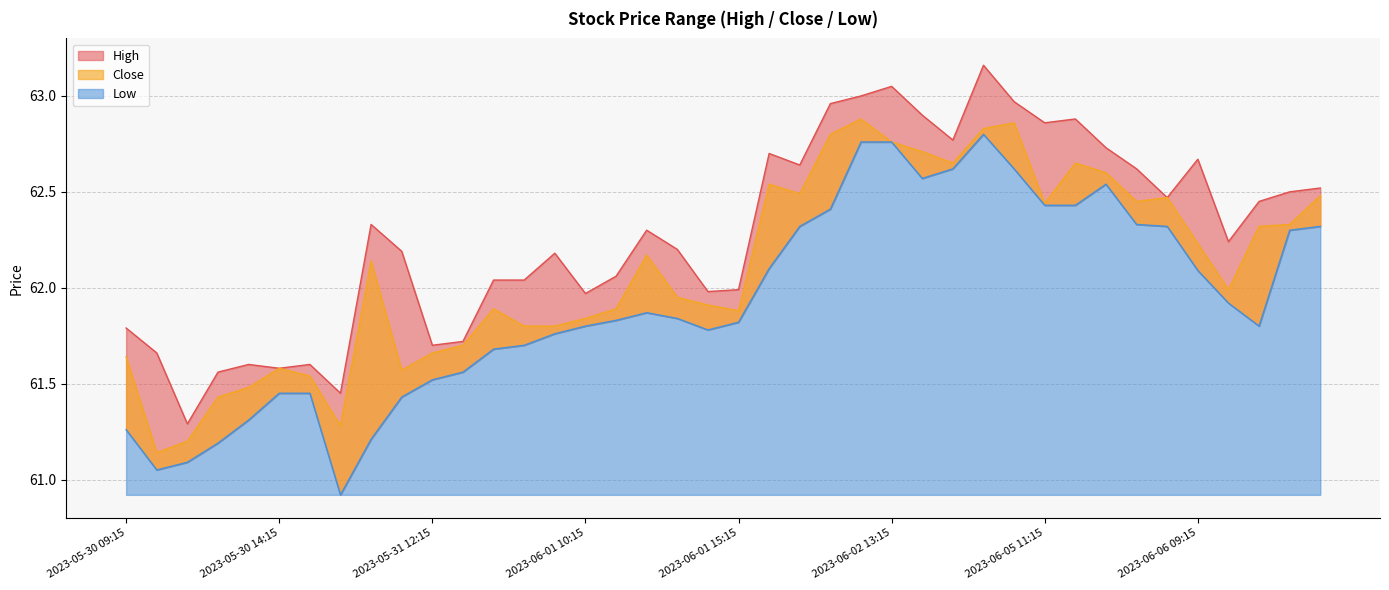

At which category does Close reach its first local peak?

2023-05-30 14:15